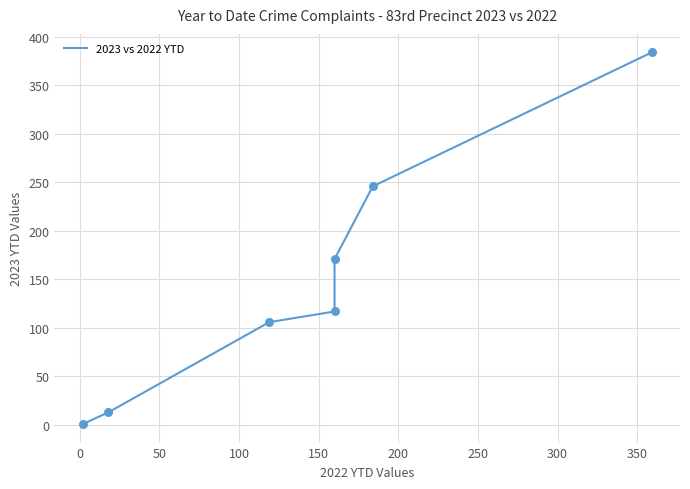

Which has a higher value, 150 or 100?

150